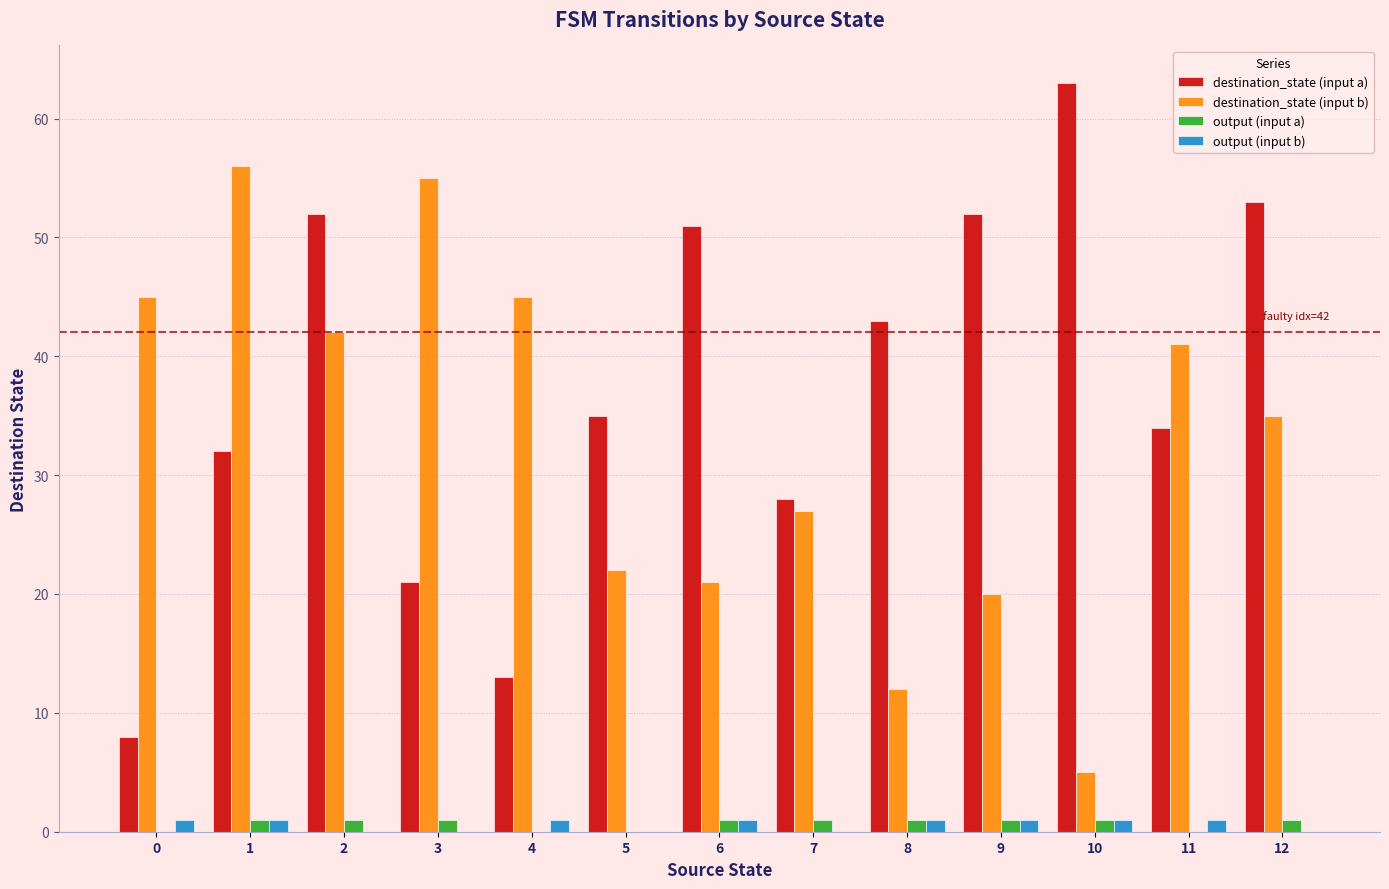

Count the number of categories in the chart.

13